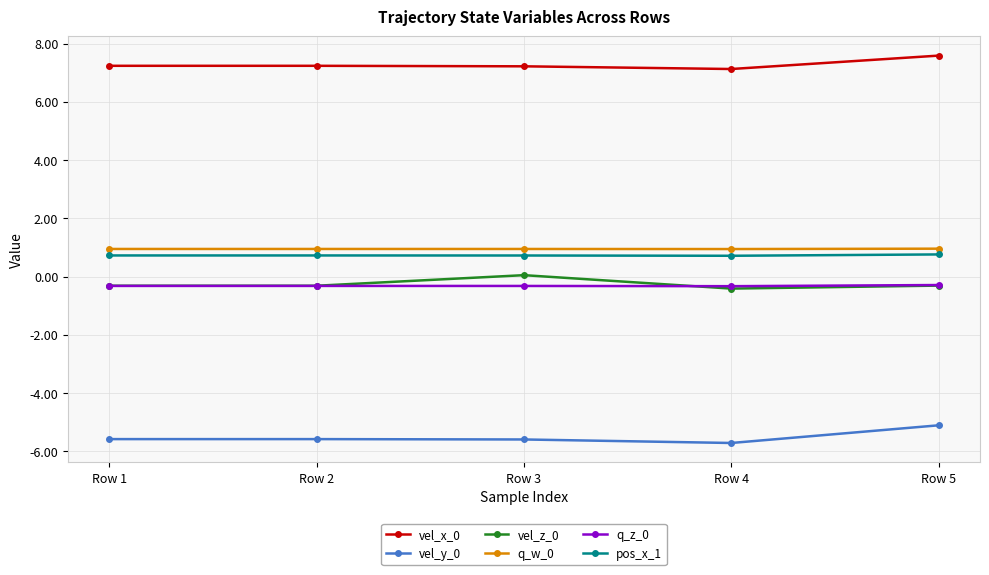

What is the sum of all pos_x_1 values?

3.6